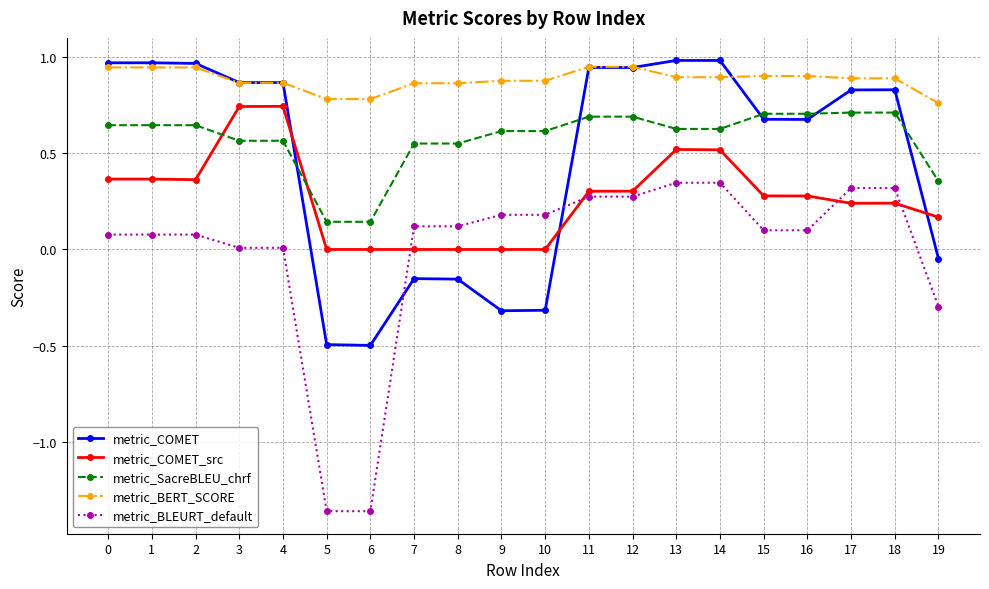

How many times do metric_COMET and metric_BLEURT_default cross each other?

2